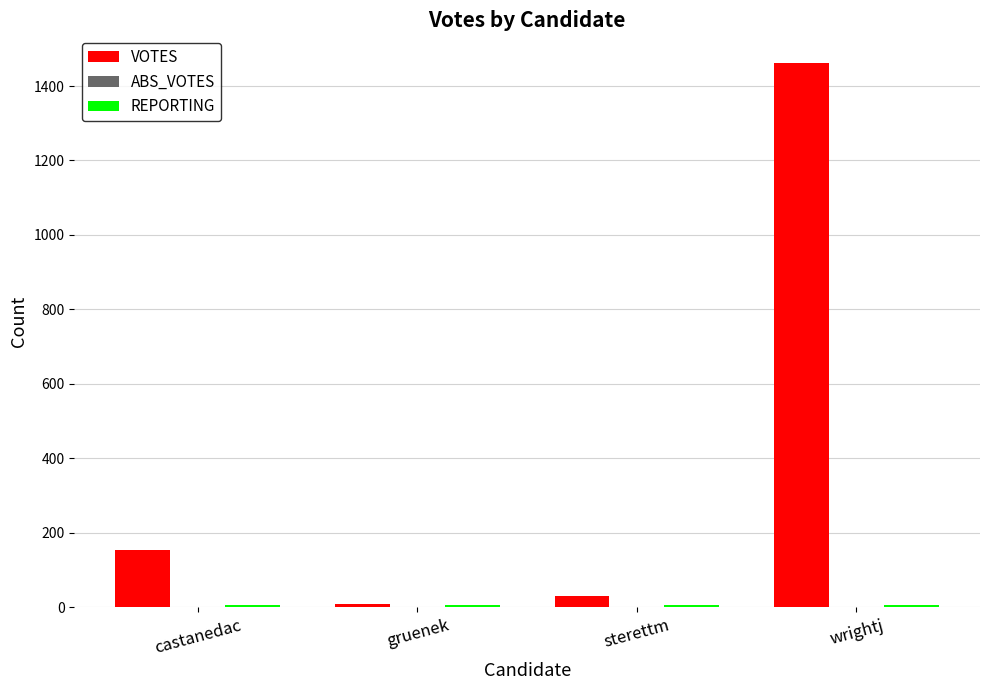

What is the sum of all VOTES values?

1656